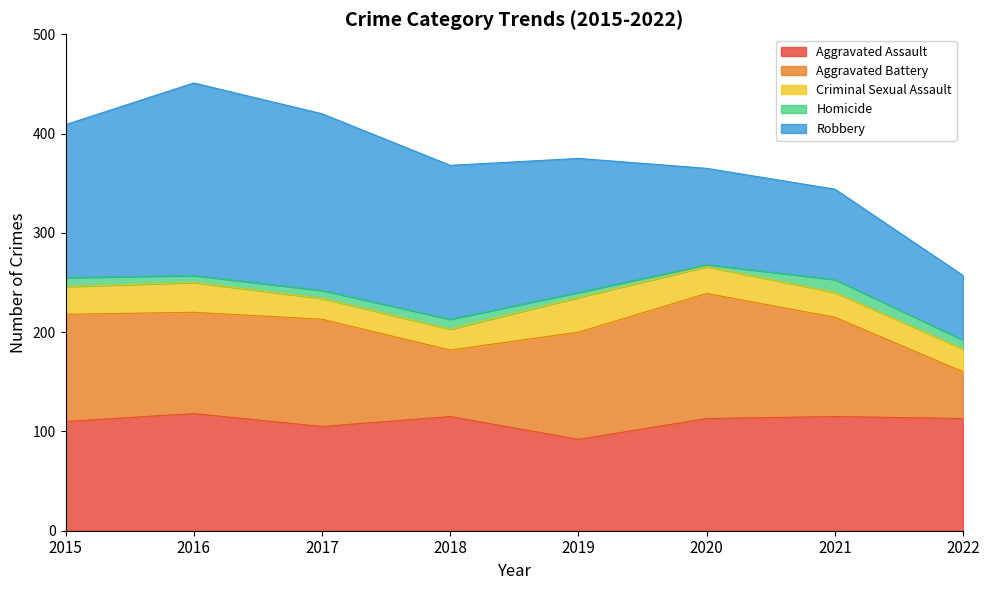

How many interior local peaks does the Aggravated Battery series have?

2